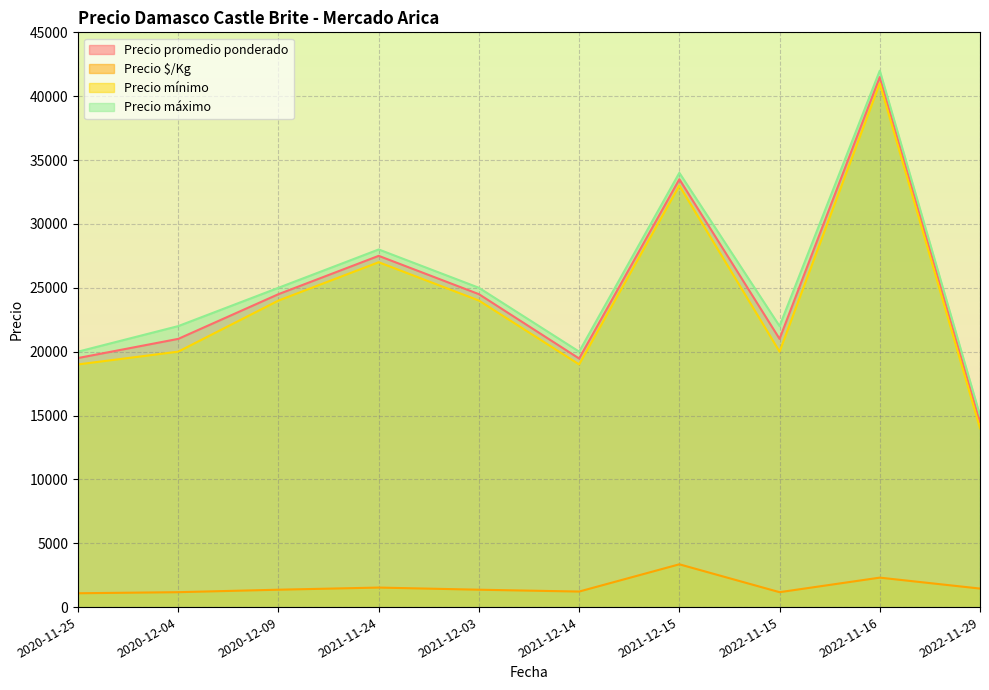

Where is the first local minimum for Precio $/Kg?

2021-12-14